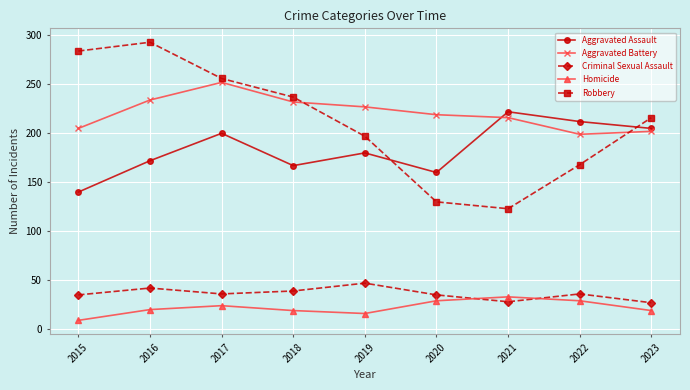

How many data points does each series have?

9